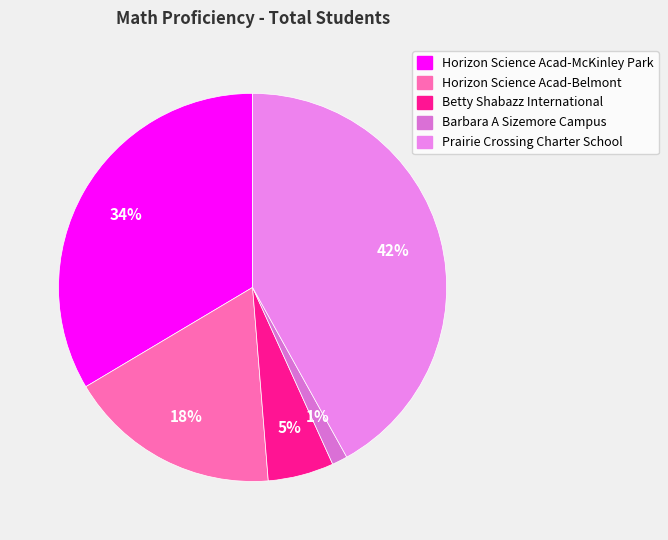

What percentage is the Prairie Crossing Charter School slice, to the nearest percent?

42%